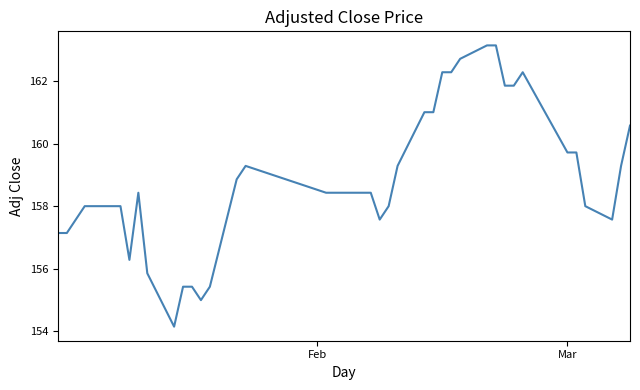

What is the difference between the maximum and minimum values?

9.0